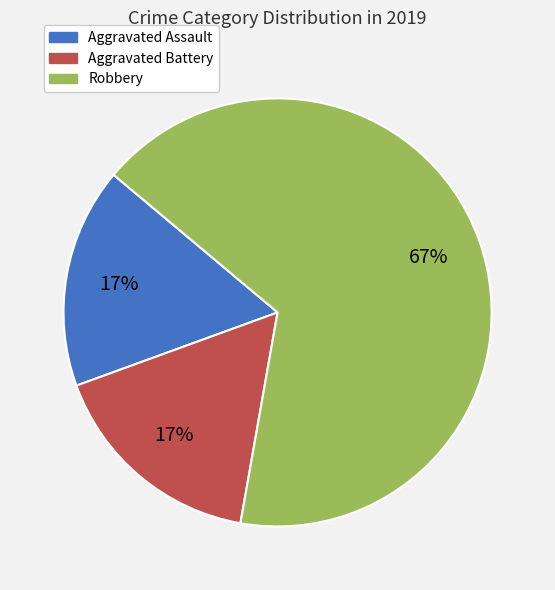

To the nearest percent, what is the difference between the largest and smallest slice percentages?

50%